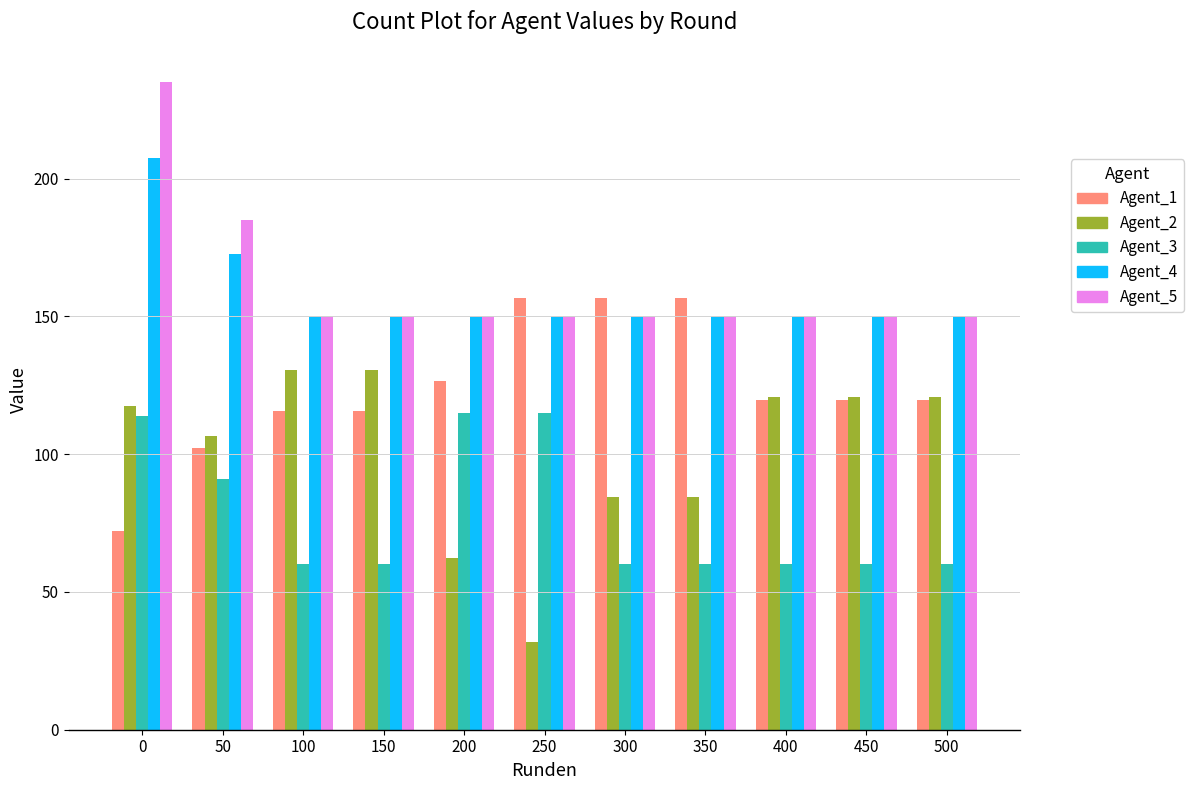

What is the greatest value displayed?

235.0